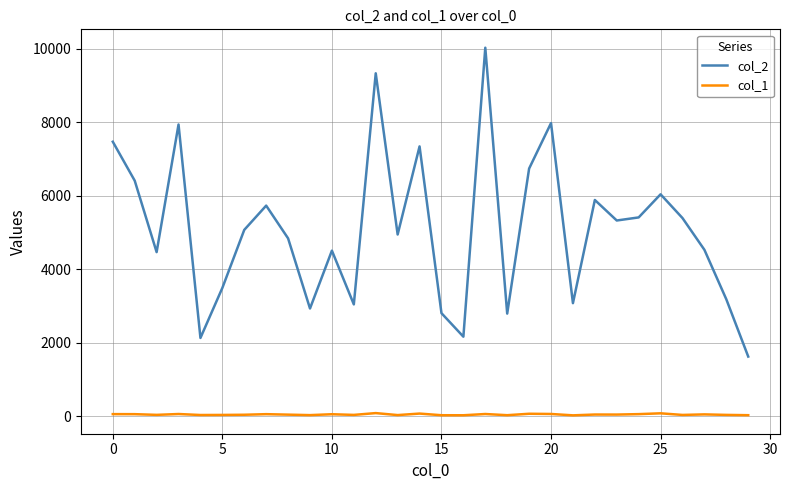

What is the difference between the maximum and second lowest values in the col_1 series?

59